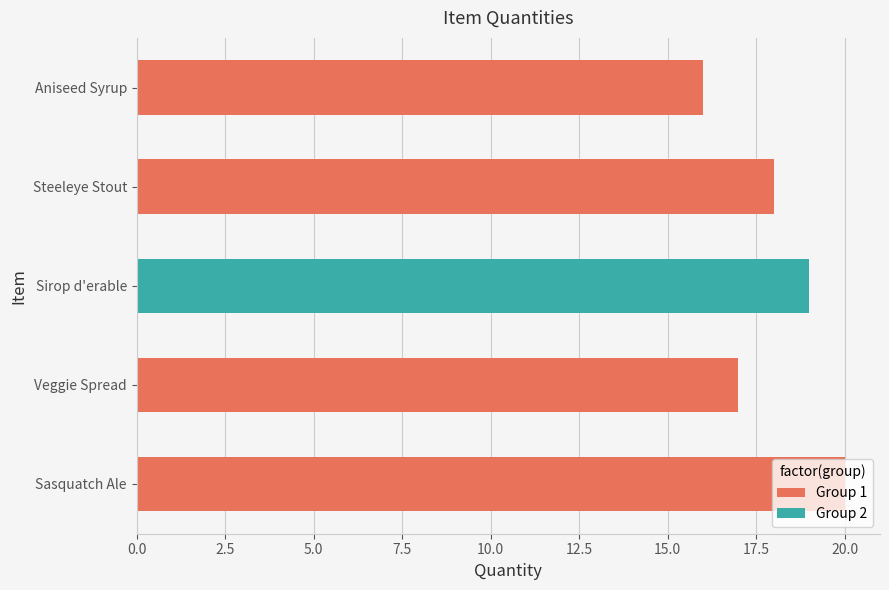

The chart shows a value of 4 at Sasquatch Ale. True or false?

False